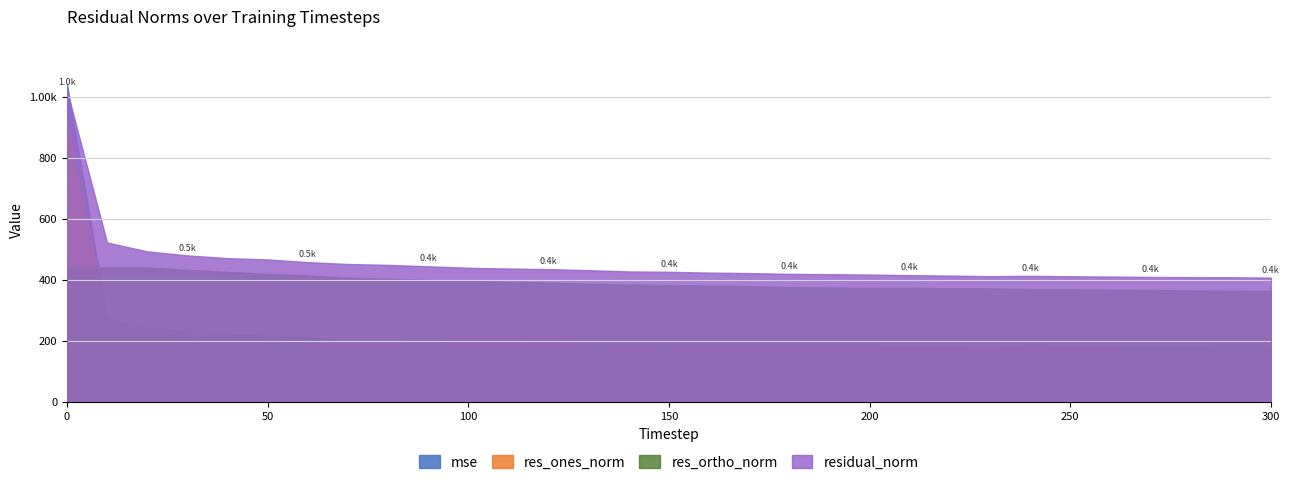

What is the average value of the res_ortho_norm series?

390.3